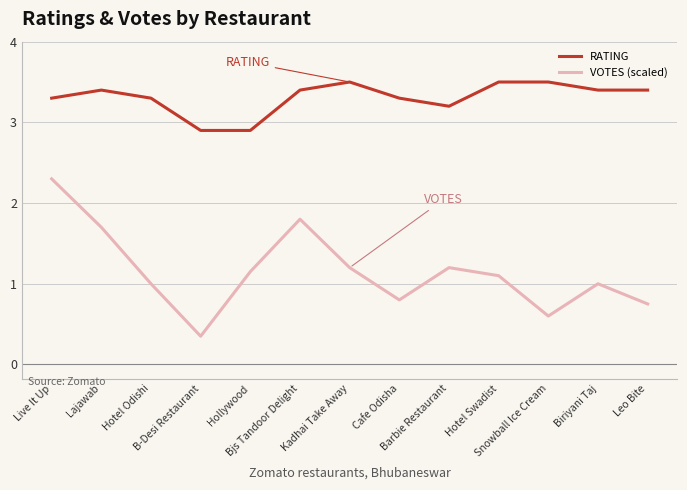

Which series has the widest spread of values?

VOTES (scaled)